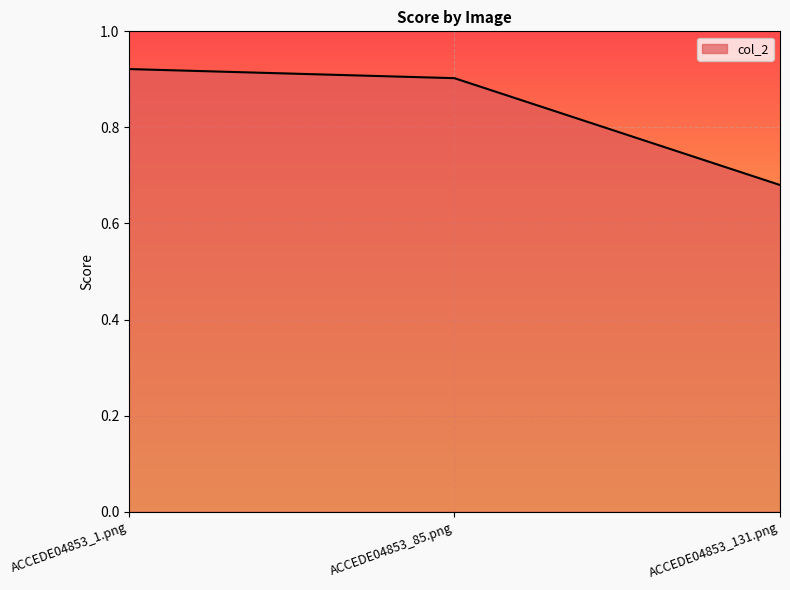

At which label is the value closest to 0?

ACCEDE04853_131.png